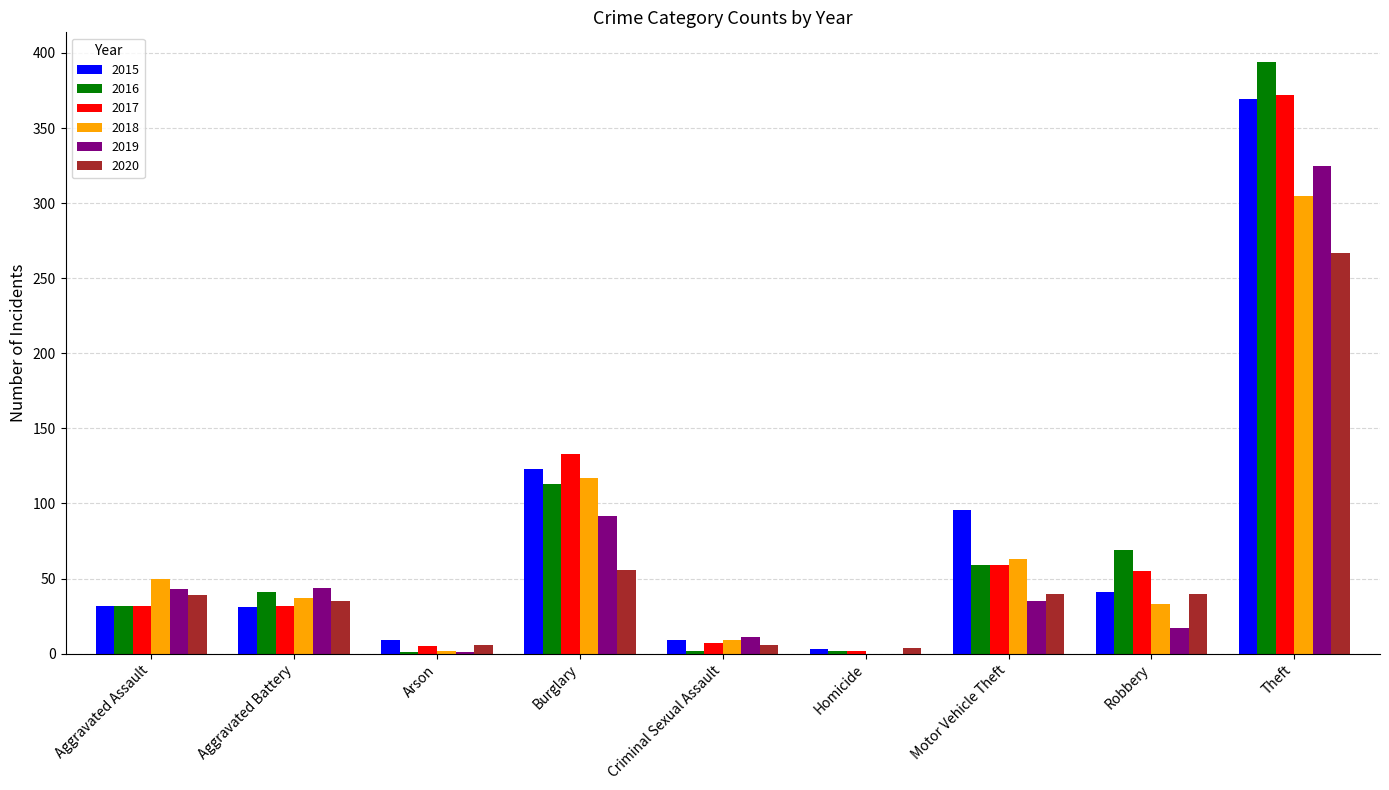

Which series changed the most between Aggravated Assault and Robbery?

2016